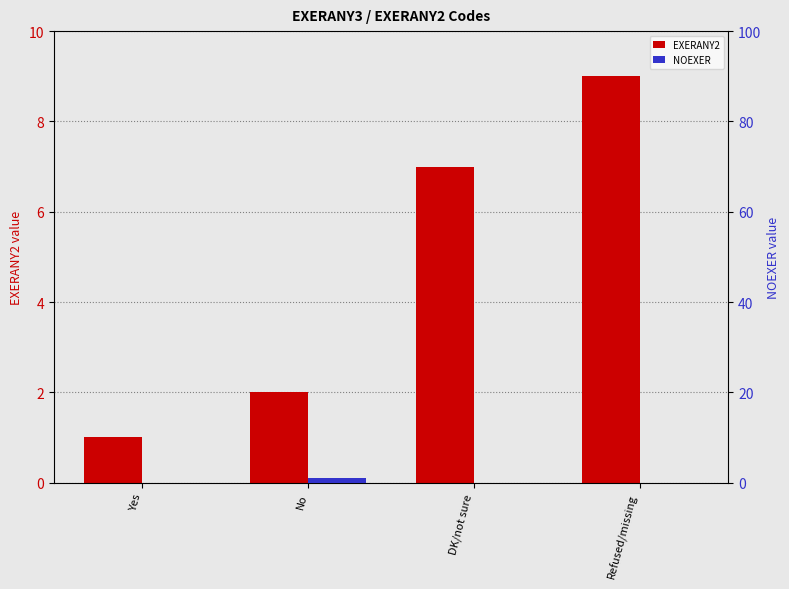

What is the label of the 3rd bar from the right?

No